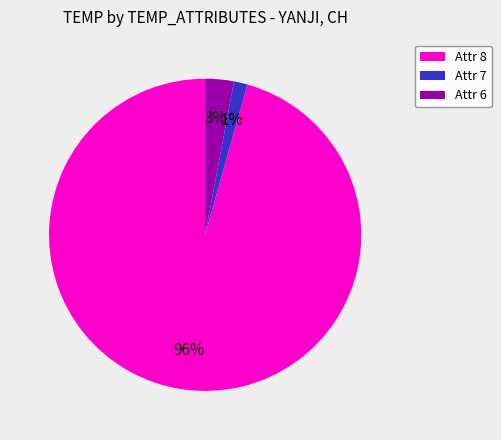

How many segments does this pie chart have?

3